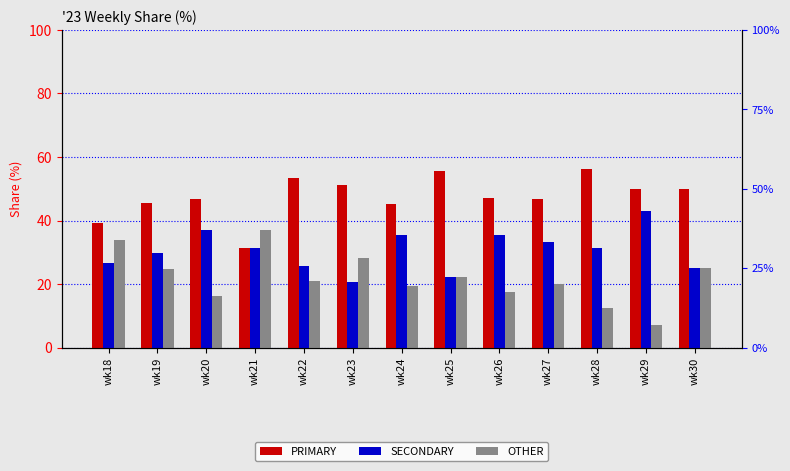

At which label does SECONDARY first exceed 31?

wk20